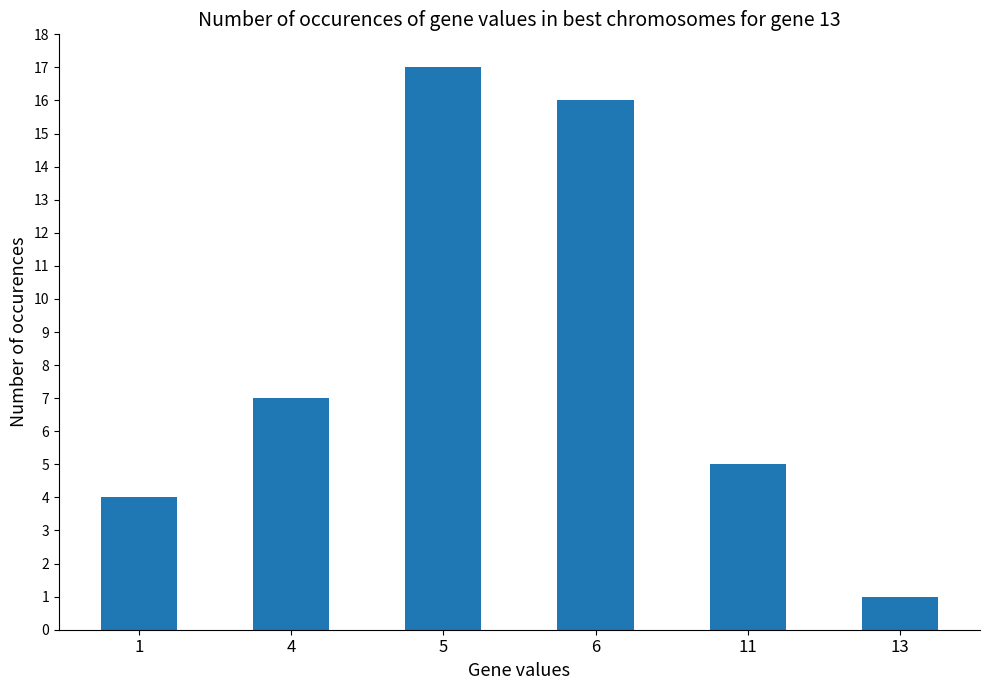

What is the approximate value at 6?

16